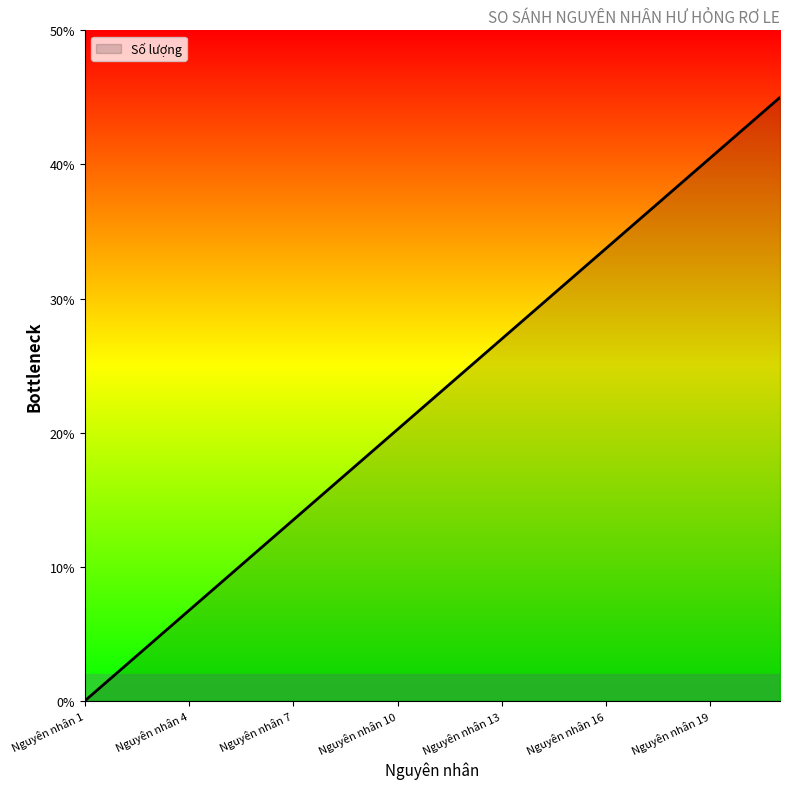

What is the greatest value displayed?

45.0